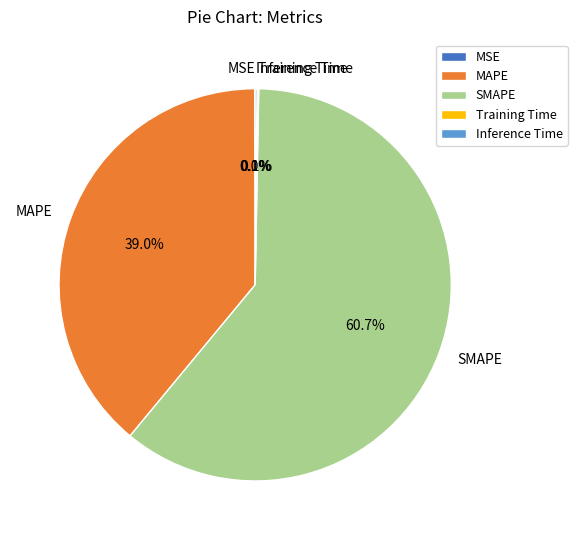

What is the largest slice in the pie chart?

SMAPE